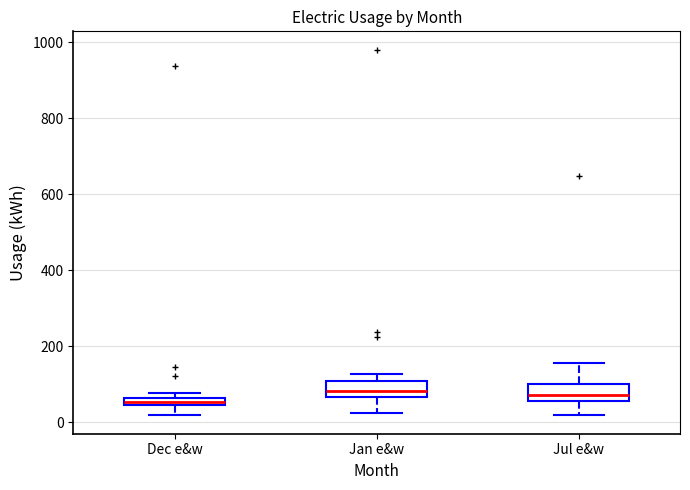

Where does the median line of the box for Jan e&w sit on the y-axis? The values are not printed on the chart, so give them approximately, as read against the axis.

80